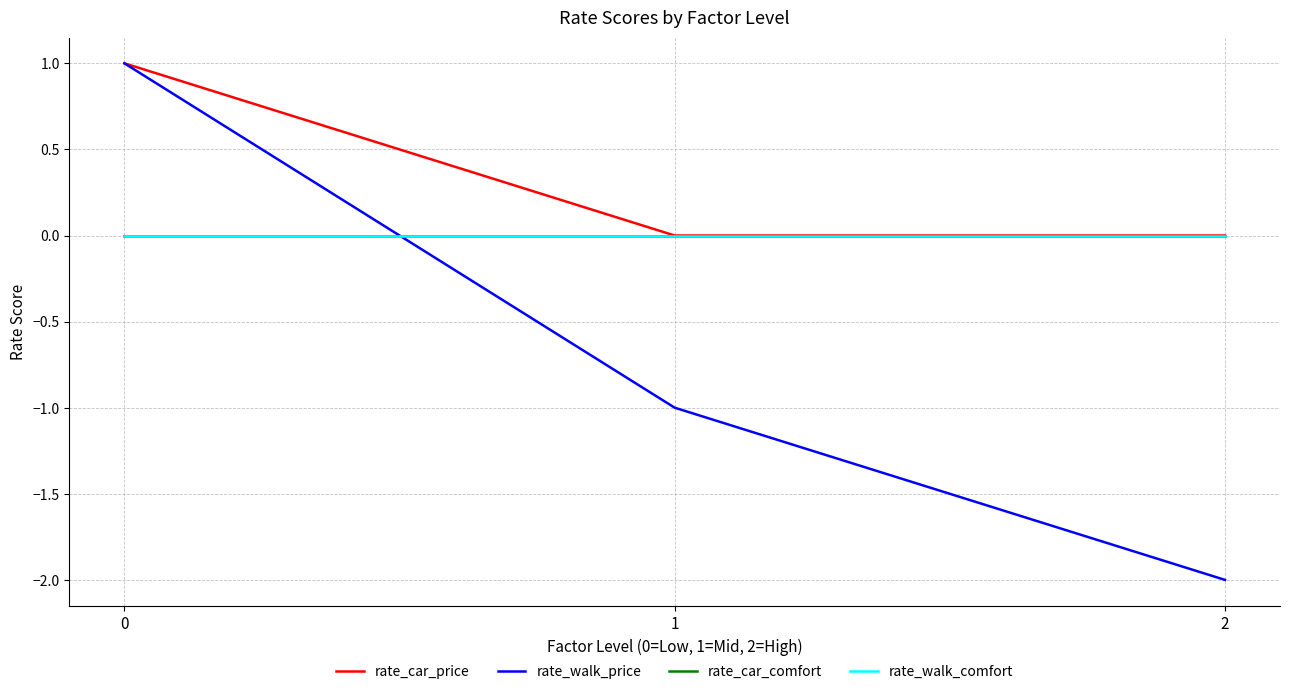

What is the difference between the highest and lowest values at 1?

1